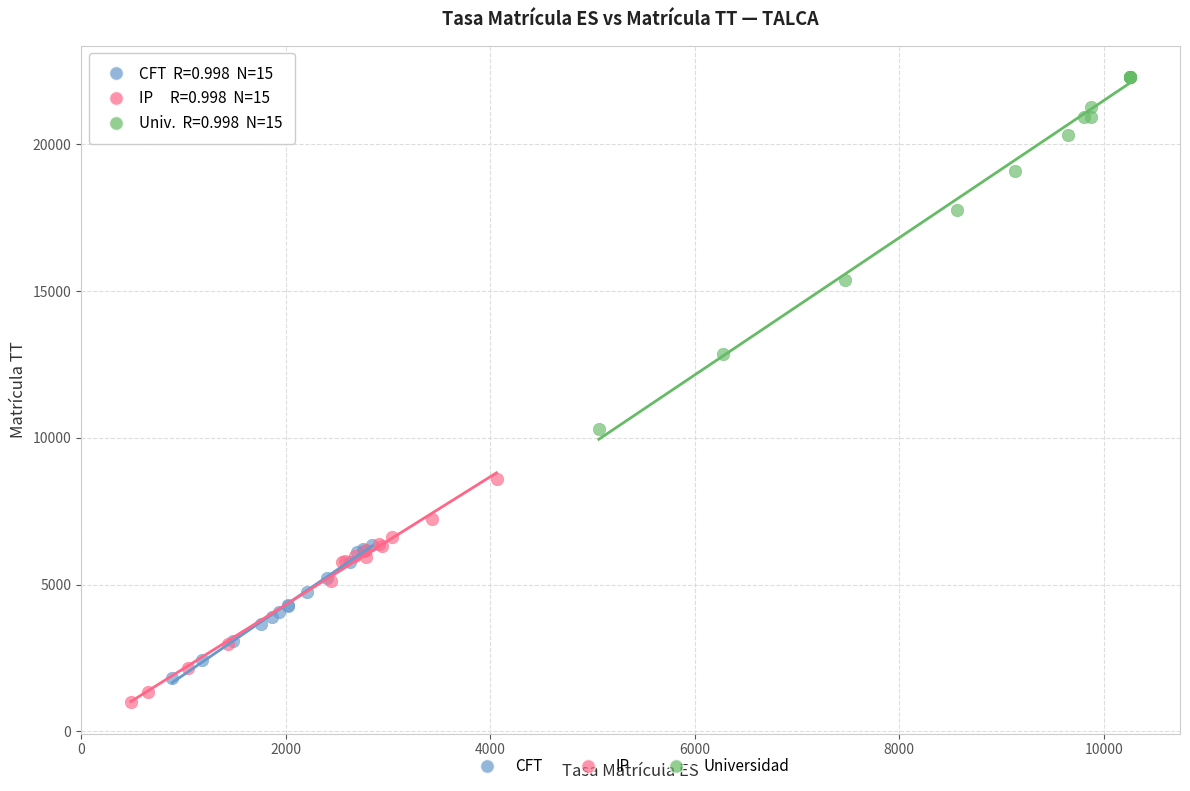

What are all the series names shown in the legend?

CFT, IP, Universidad